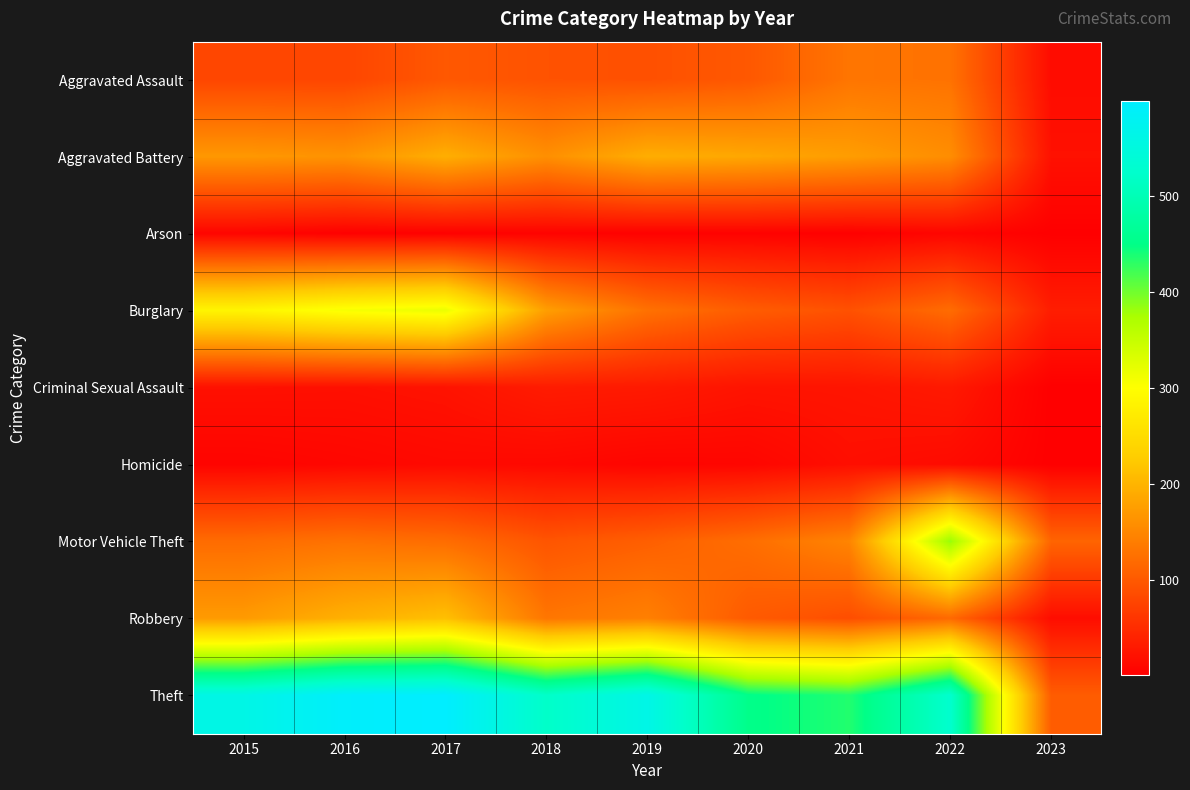

What is the spread (max minus min) of values at 2018?

515